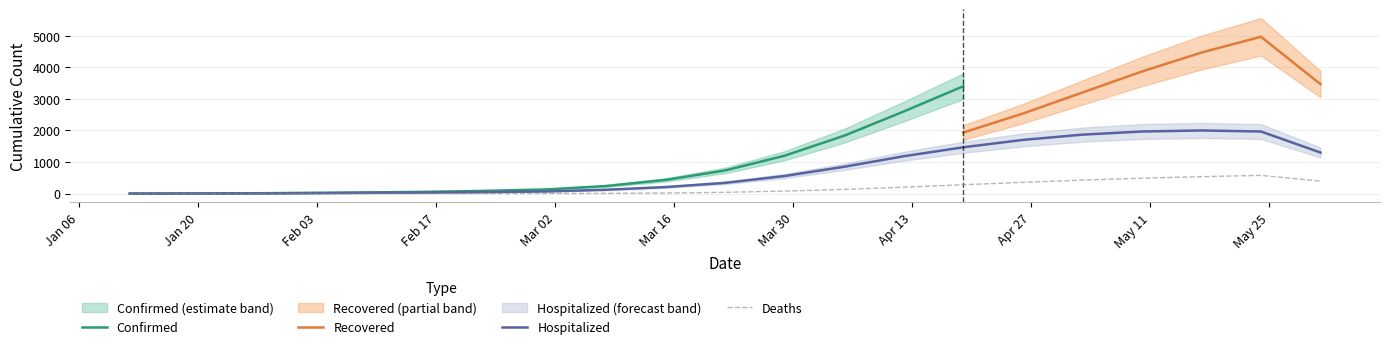

How many categories are shown in the chart?

23